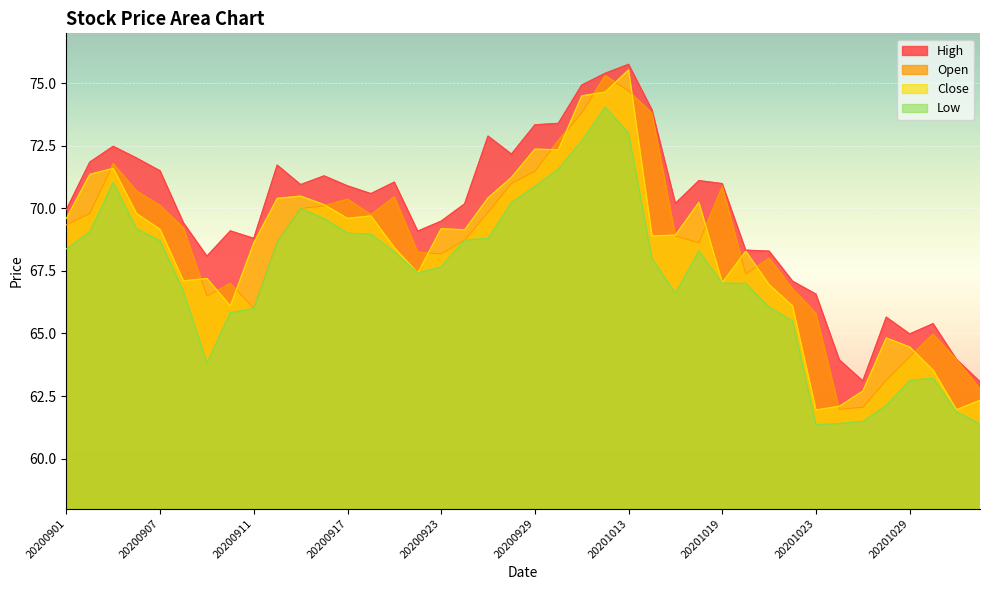

Rank the series by their maximum value, from lowest to highest.

Low, Open, Close, High